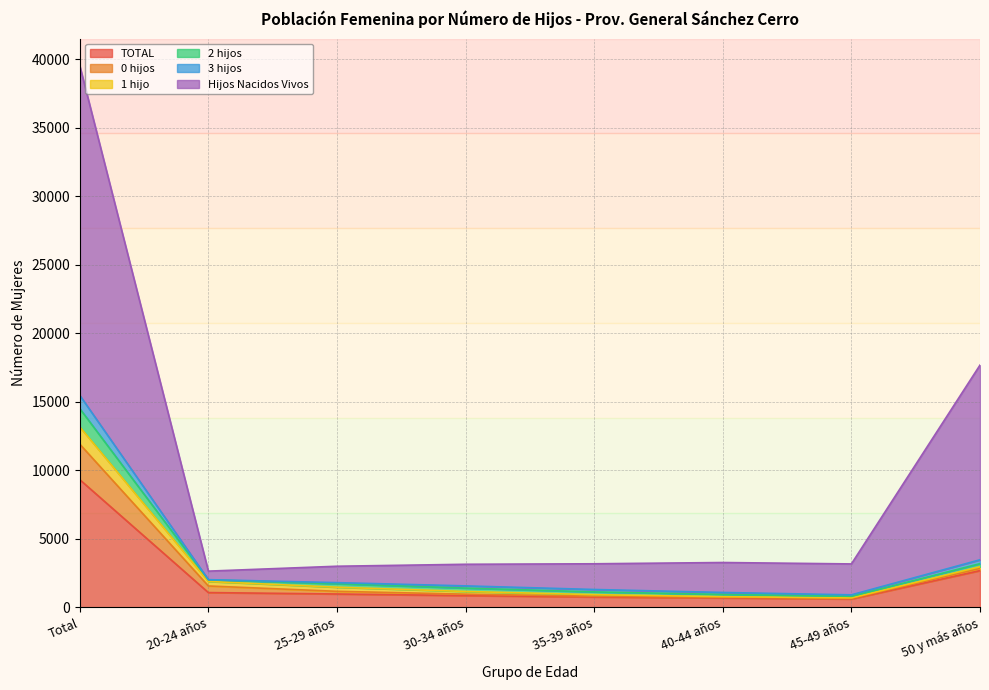

What position from the left is 30-34 años?

4